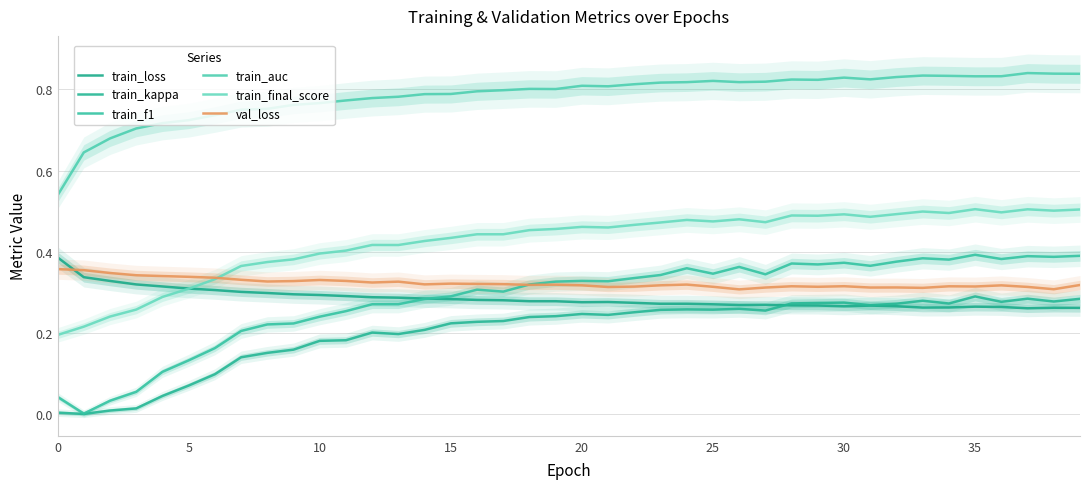

True or false: val_loss has a value of 0.5 at 40.

False